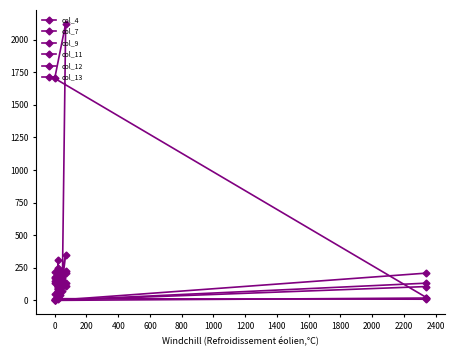

How many times do col_4 and col_12 cross each other?

2